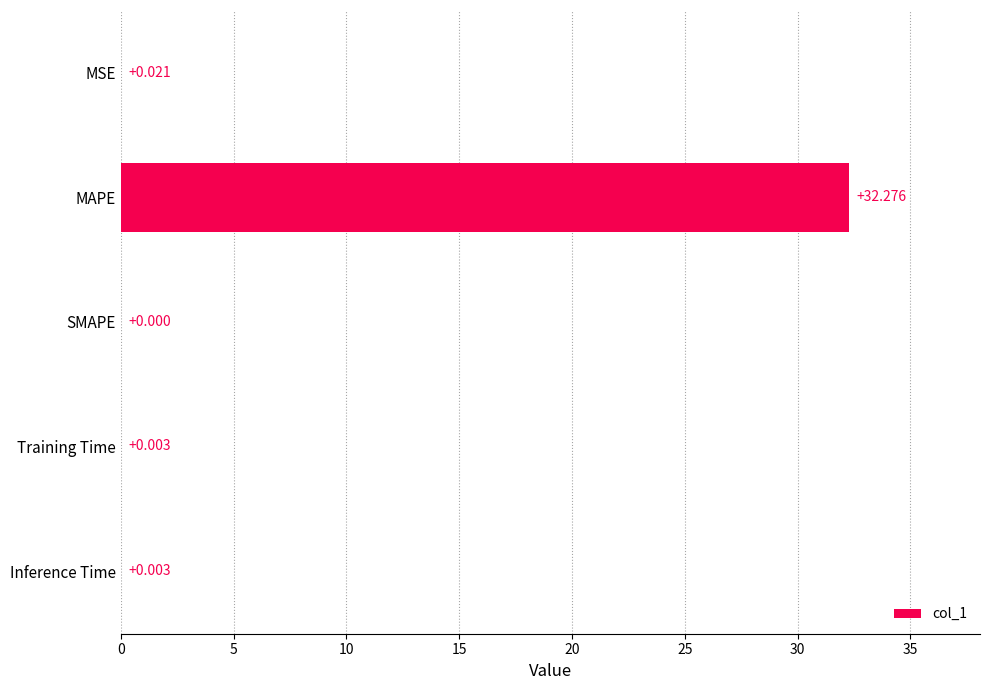

Which category has the highest value across all series?

MAPE